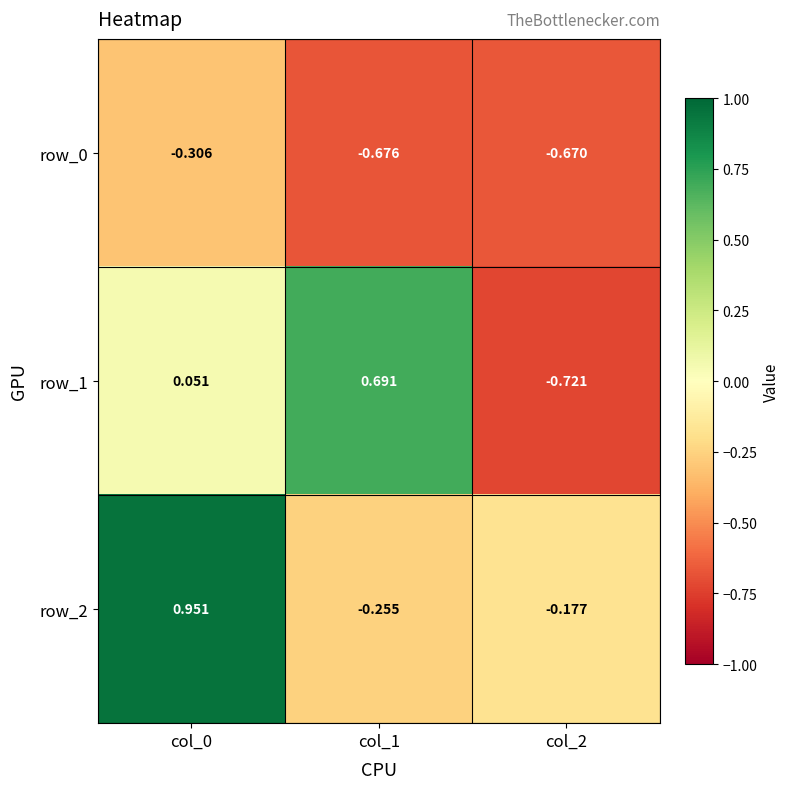

How many data points in row_1 are above 0?

2